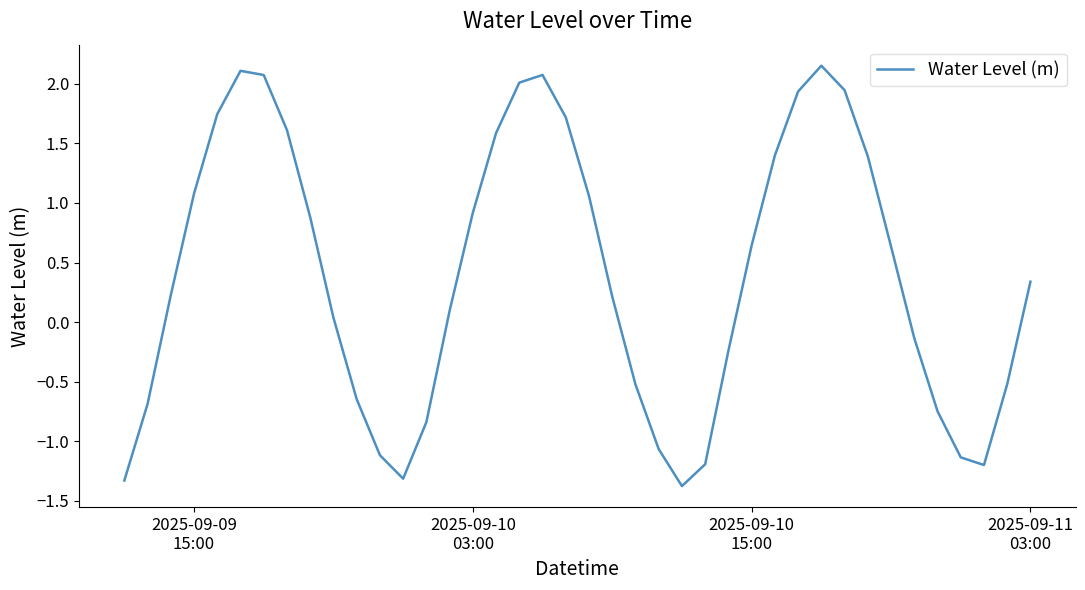

How many lines are shown in the chart?

1